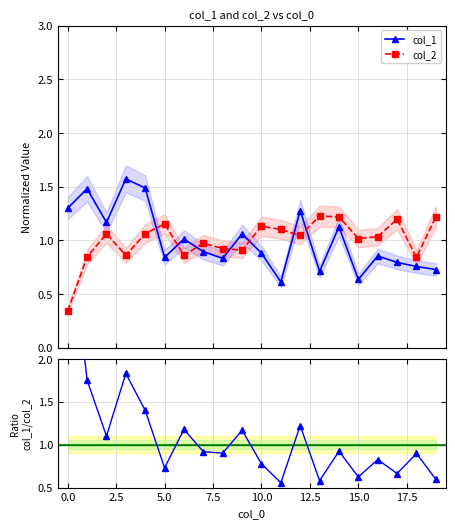

What is the difference between the col_1/col_2 values at 12 and 13?

0.6